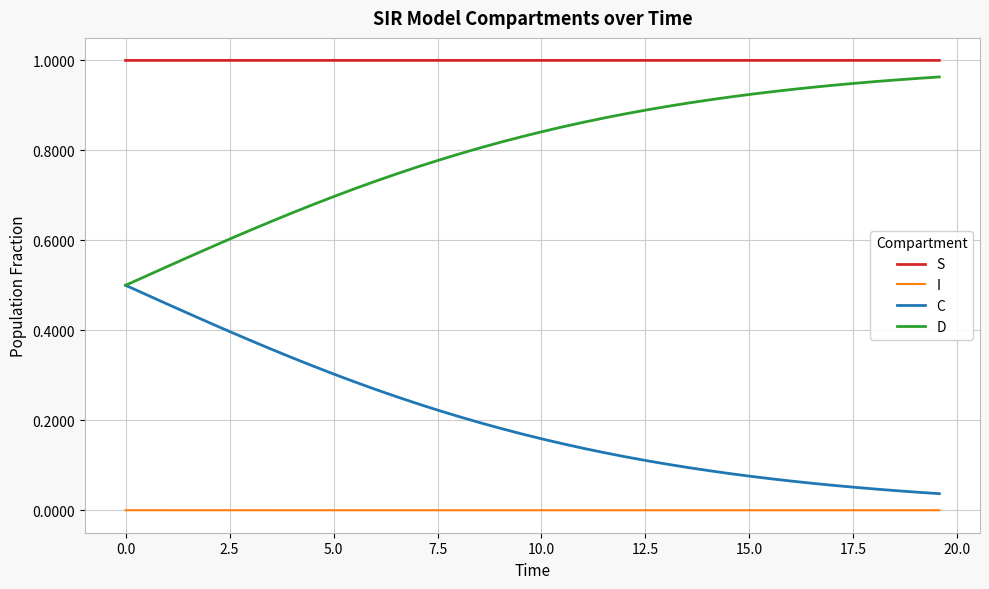

True or false: I and D cross at least once.

False